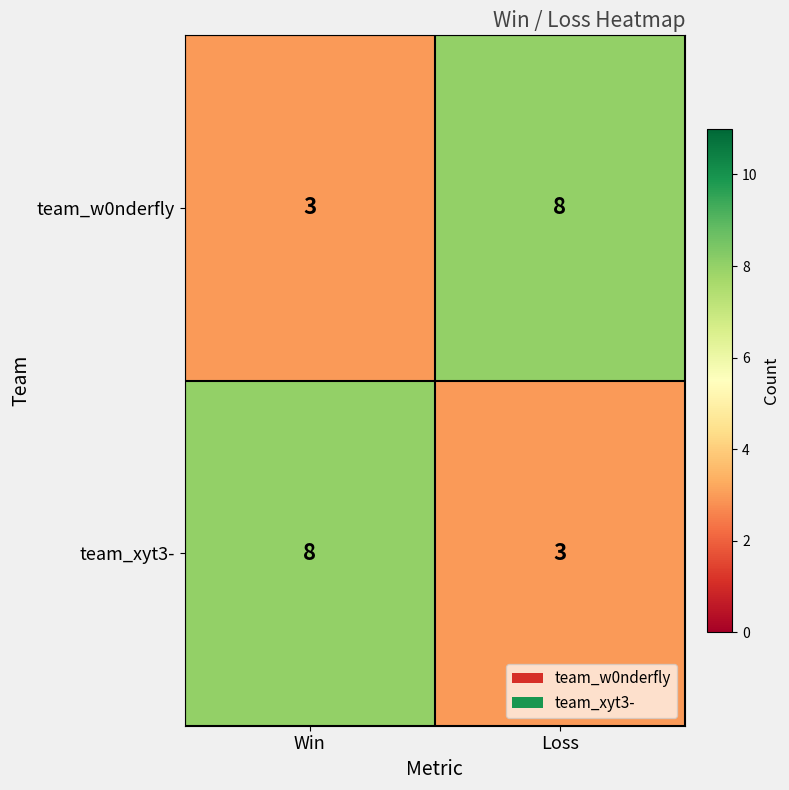

Reading left to right, list all the values displayed in this chart.

team_w0nderfly: 3	8
team_xyt3-: 8	3